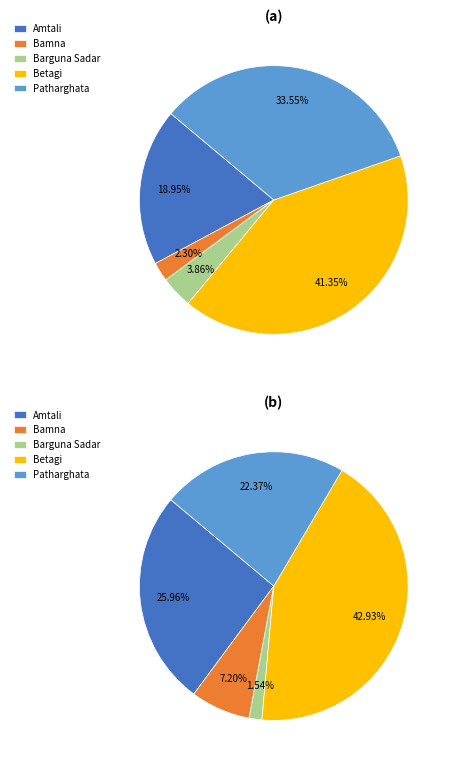

Count the number of slices in the pie.

5